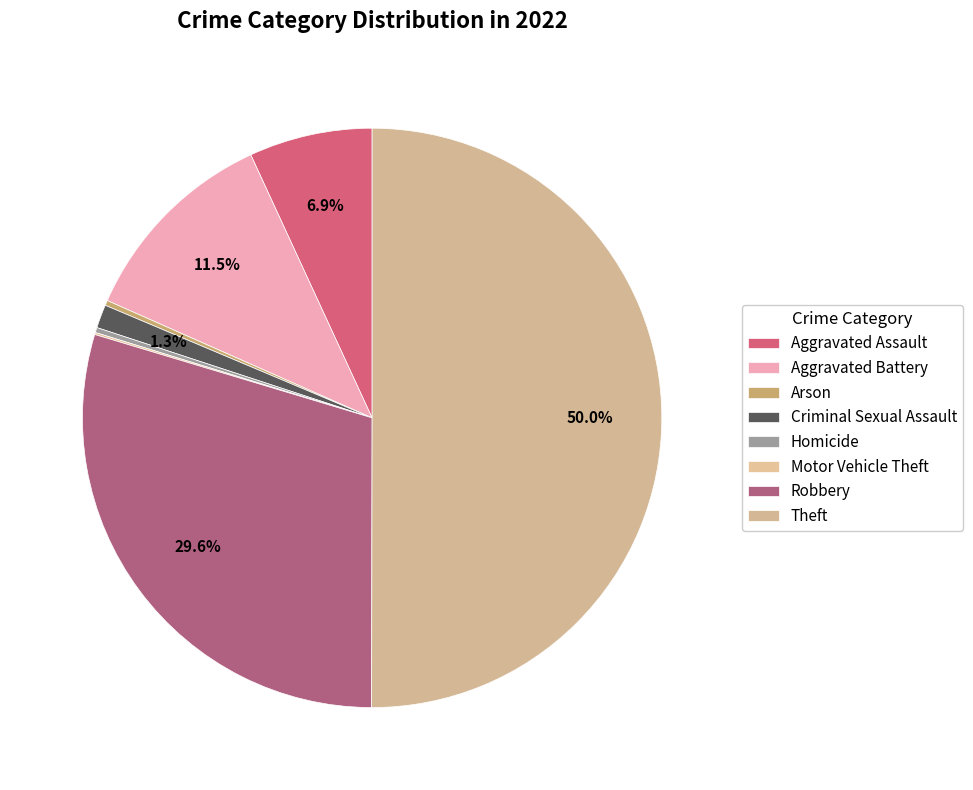

What is the smallest slice in the pie chart?

Motor Vehicle Theft